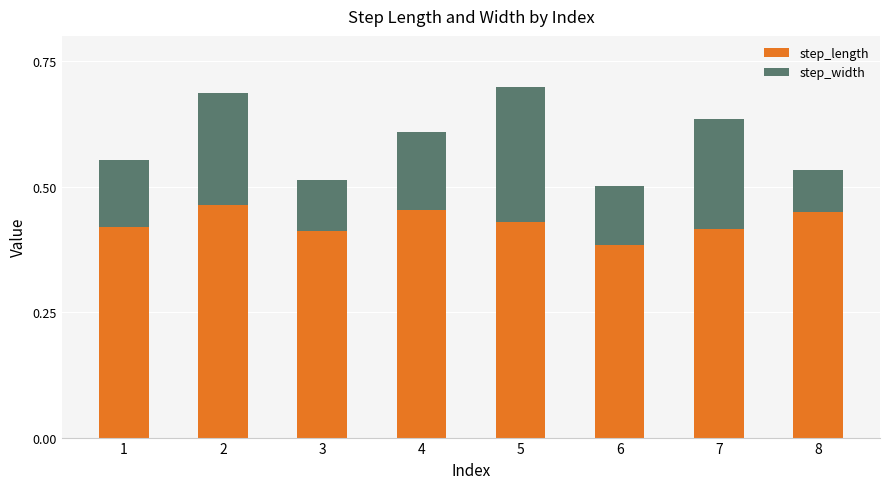

Is it true that step_length equals 0.2 at 8?

False